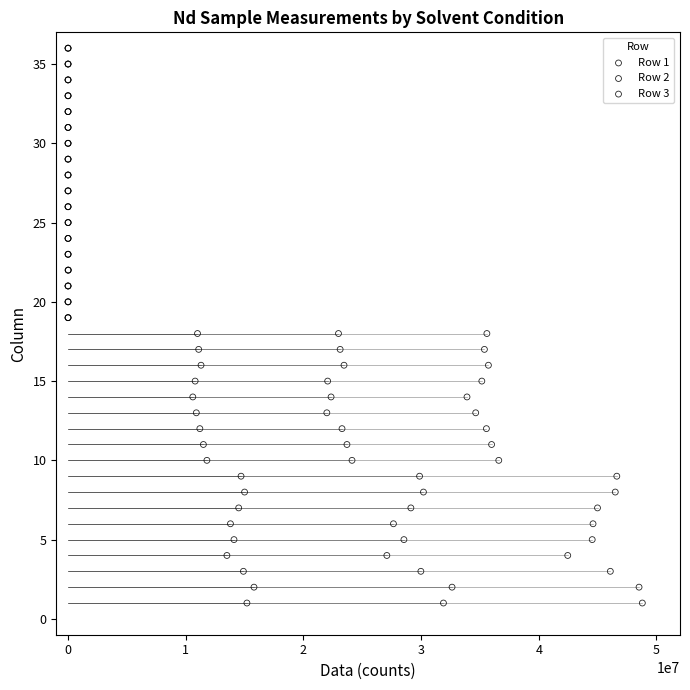

What are all the series names shown in the legend?

Row 1, Row 2, Row 3